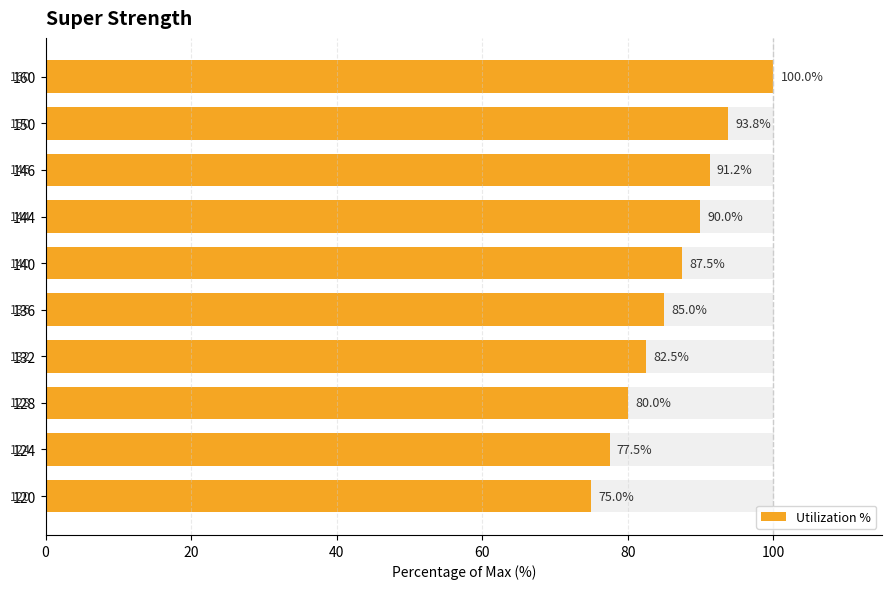

What is the difference between the maximum and second lowest values?

22.5